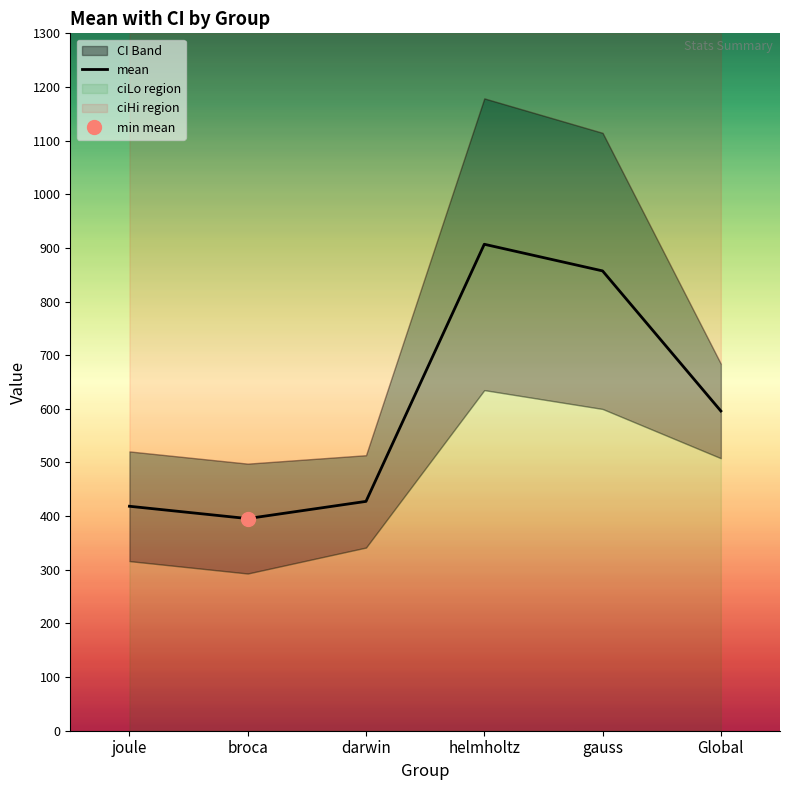

Reading left to right, what are all the values shown in this chart?

mean: joule=418.4	broca=395.5	darwin=427.5	helmholtz=906.8	gauss=857.1	Global=596.0
ciLo: joule=316.2	broca=293.1	darwin=341.4	helmholtz=634.9	gauss=599.8	Global=508.0
ciHi: joule=520.6	broca=497.8	darwin=513.6	helmholtz=1178.7	gauss=1114.5	Global=684.0